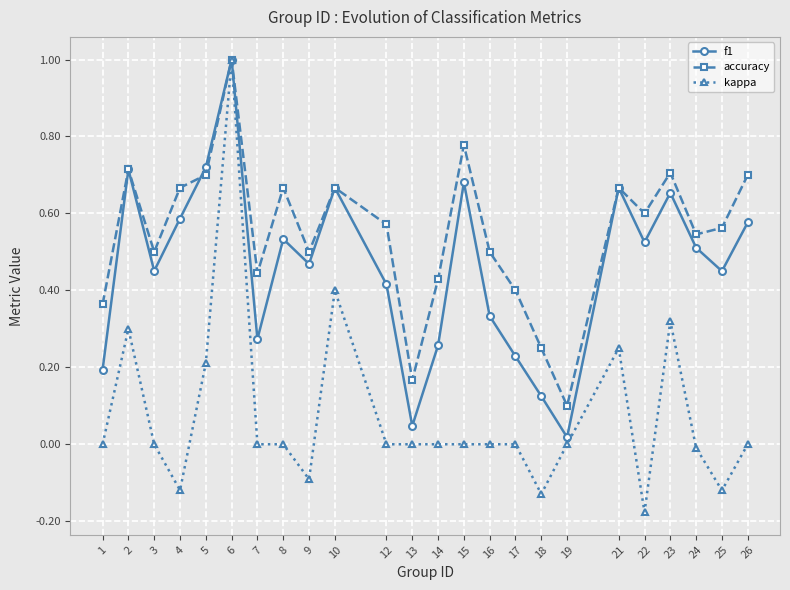

At which category does kappa reach its first local peak?

2